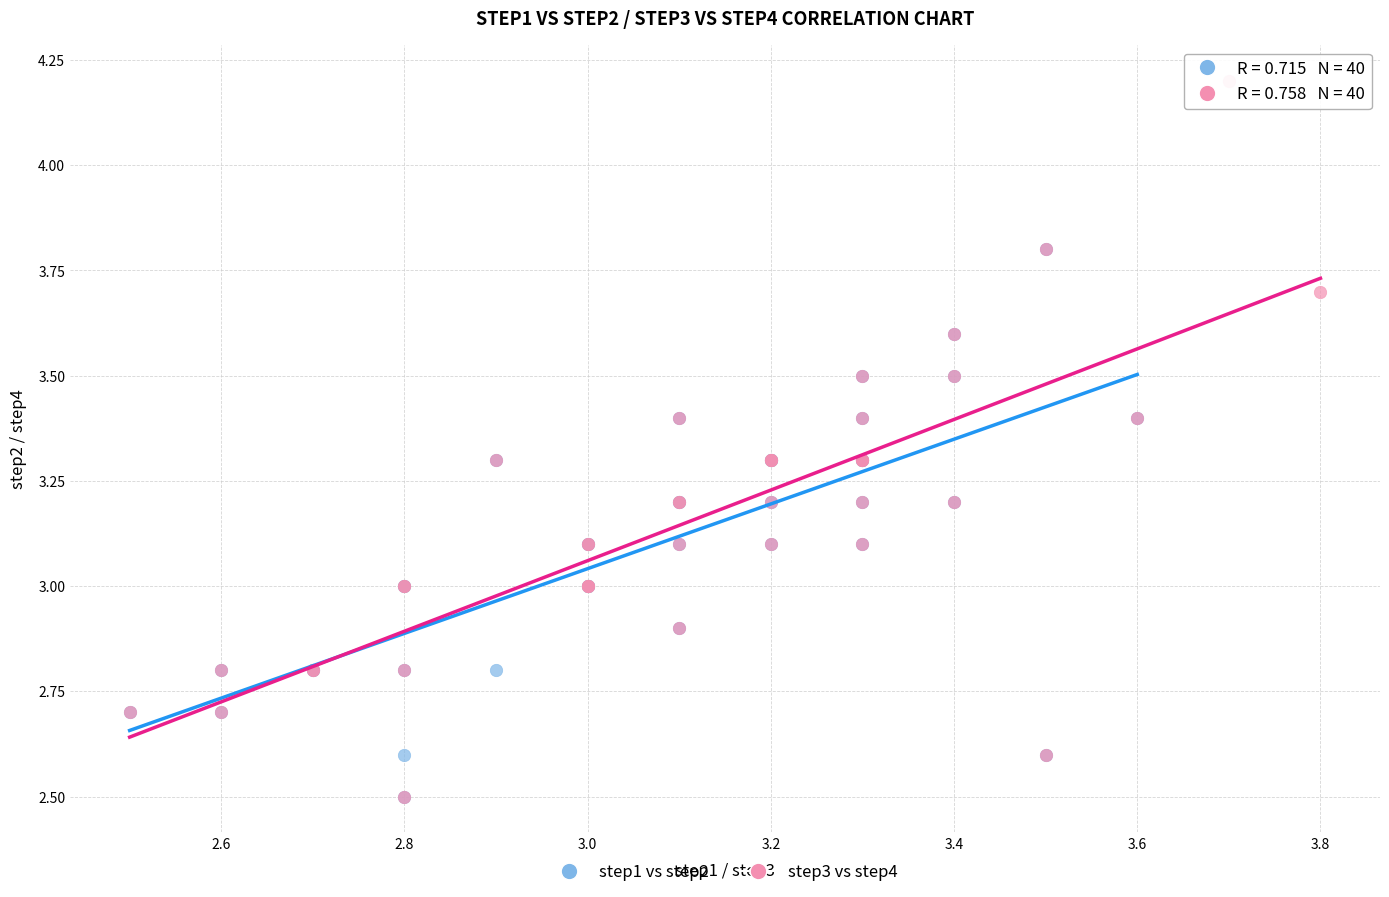

Which series reaches the maximum Y coordinate?

step3 vs step4